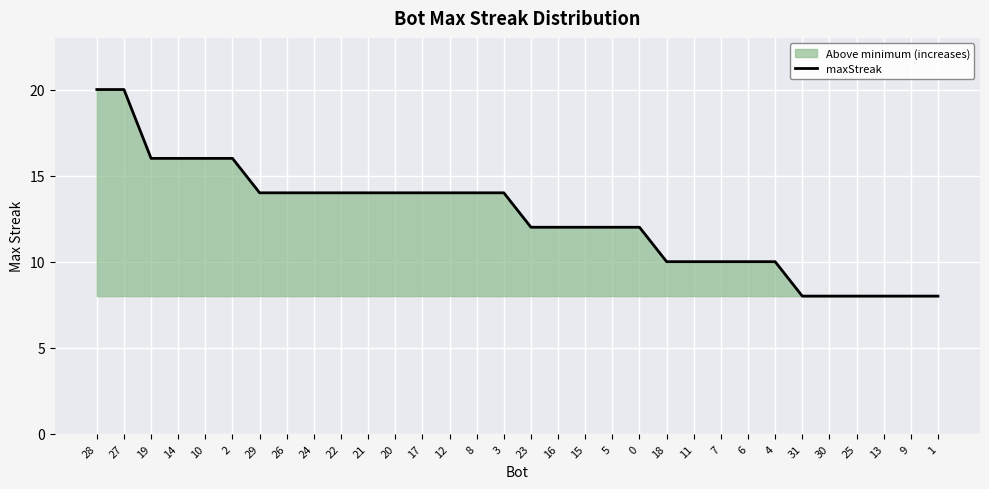

Reading right to left, list all the values displayed in this chart.

1=8	9=8	13=8	25=8	30=8	31=8	4=10	6=10	7=10	11=10	18=10	0=12	5=12	15=12	16=12	23=12	3=14	8=14	12=14	17=14	20=14	21=14	22=14	24=14	26=14	29=14	2=16	10=16	14=16	19=16	27=20	28=20